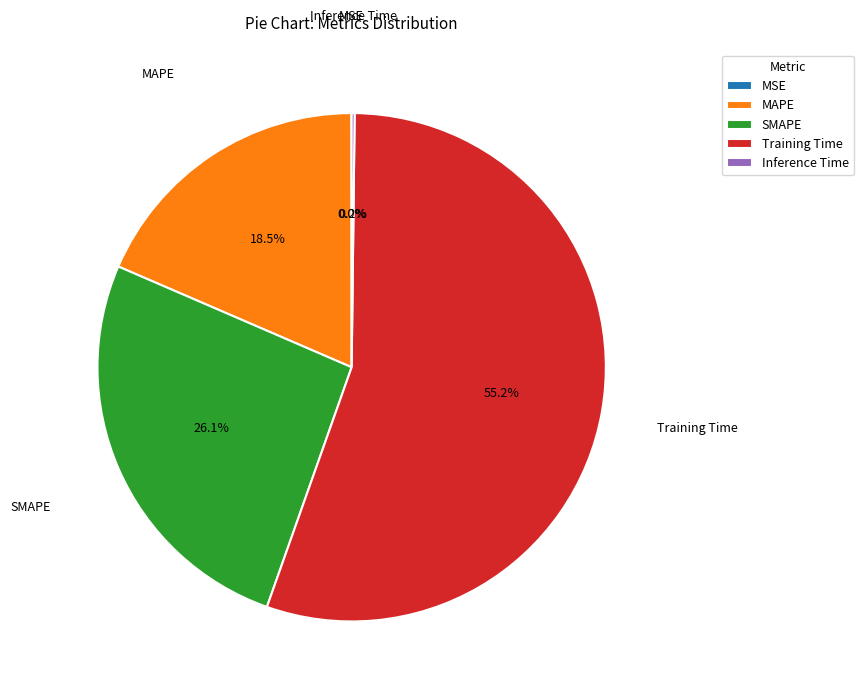

Between MAPE and SMAPE, which is larger?

SMAPE